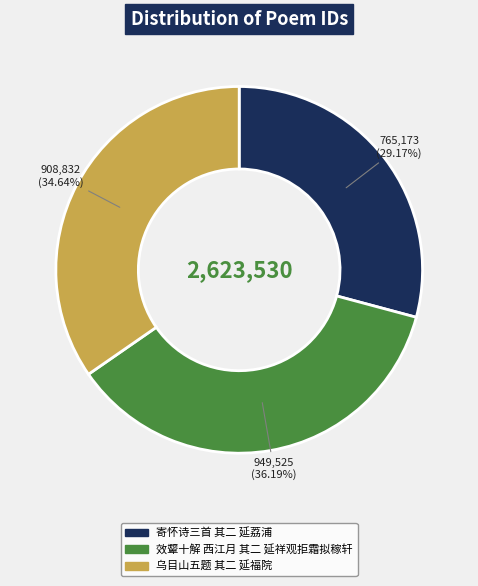

What percentage is the 乌目山五题 其二 延福院 slice, to the nearest percent?

35%